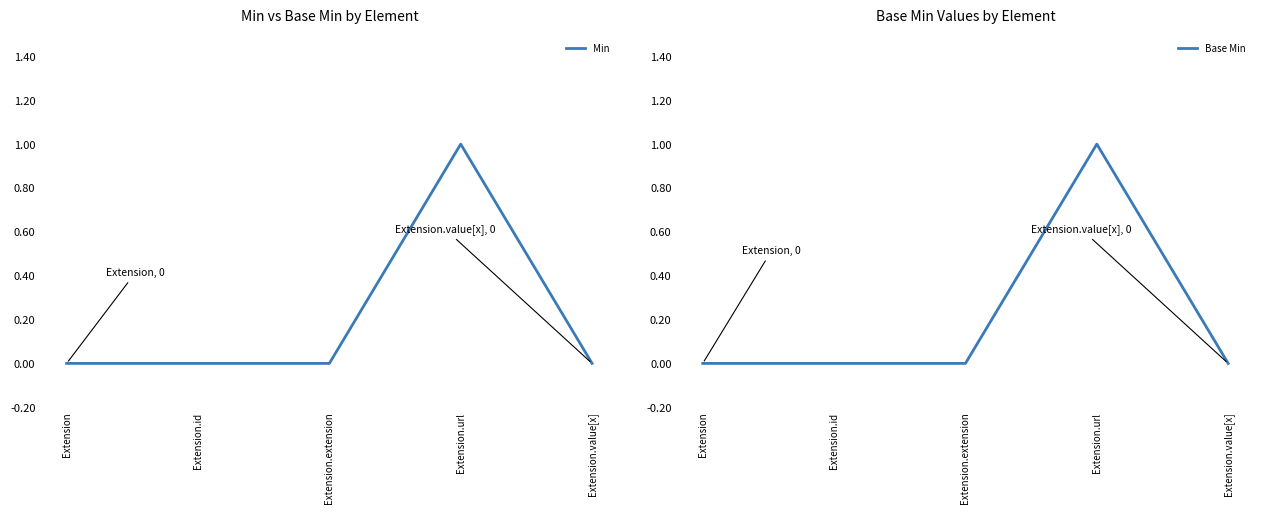

What position from the left is Extension?

1